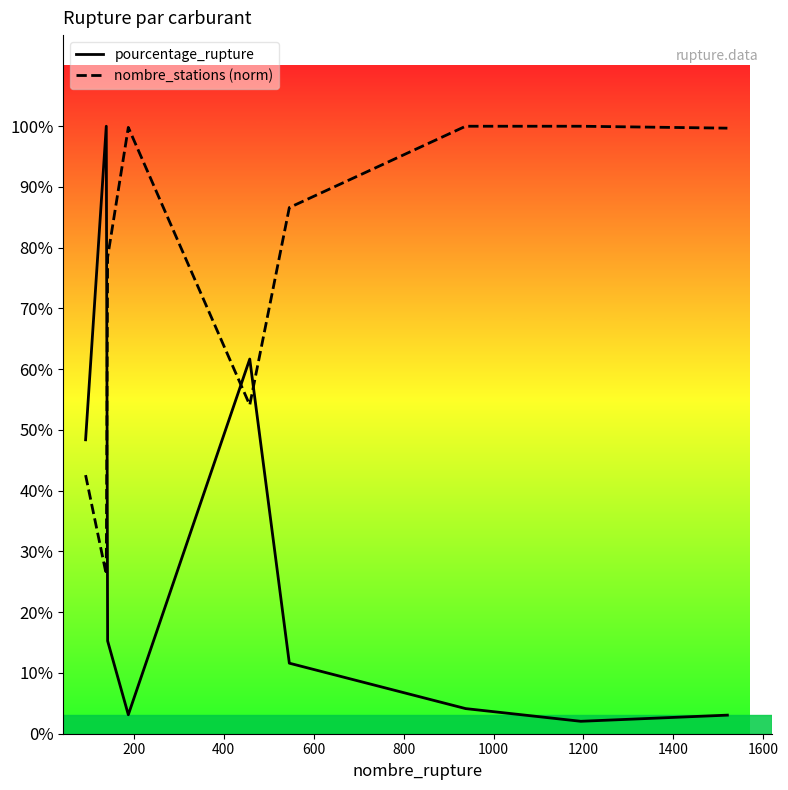

Between 1600 and 1000, which is larger?

1000